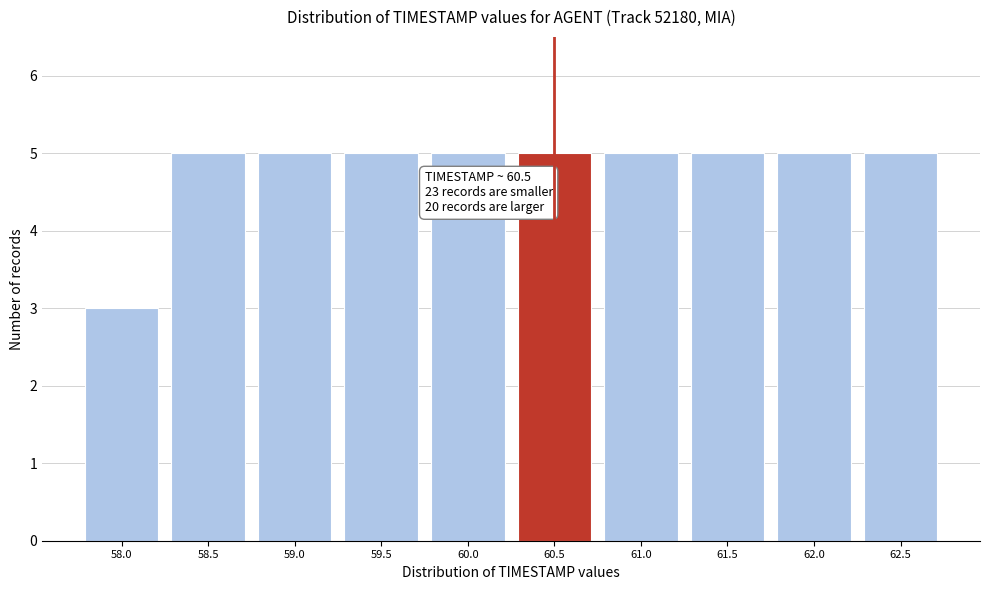

Reading right to left, transcribe all the data shown in this chart.

62.5=5	62.0=5	61.5=5	61.0=5	60.5=5	60.0=5	59.5=5	59.0=5	58.5=5	58.0=3